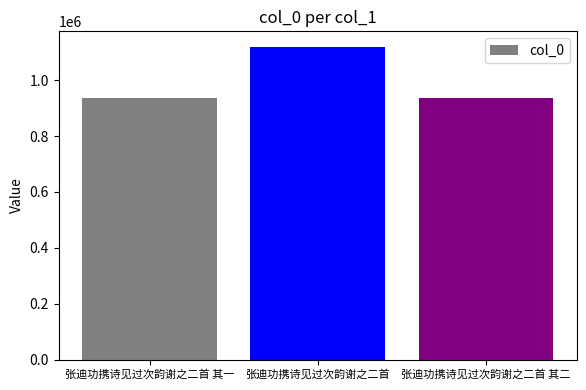

What is the difference between the maximum and minimum values?

180910